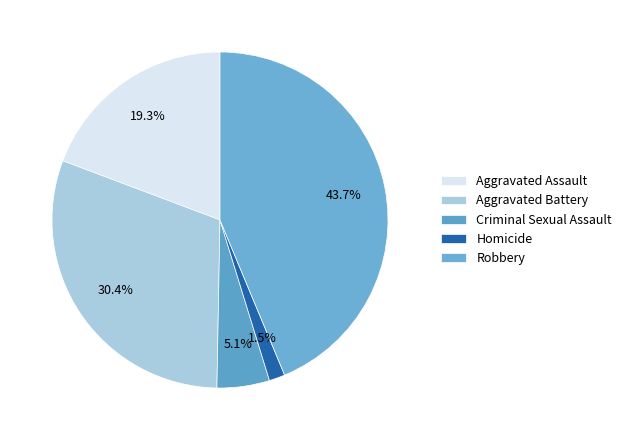

Rank the categories by value from lowest to highest.

Homicide, Criminal Sexual Assault, Aggravated Assault, Aggravated Battery, Robbery